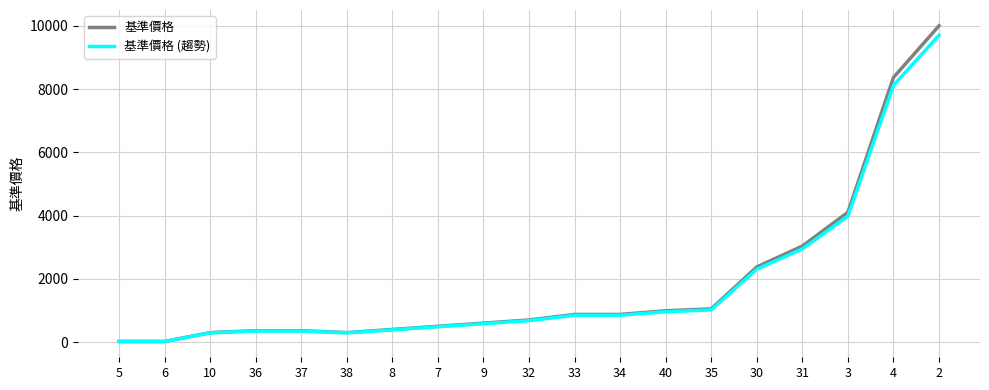

Which series changed the most between 4 and 2?

基準價格